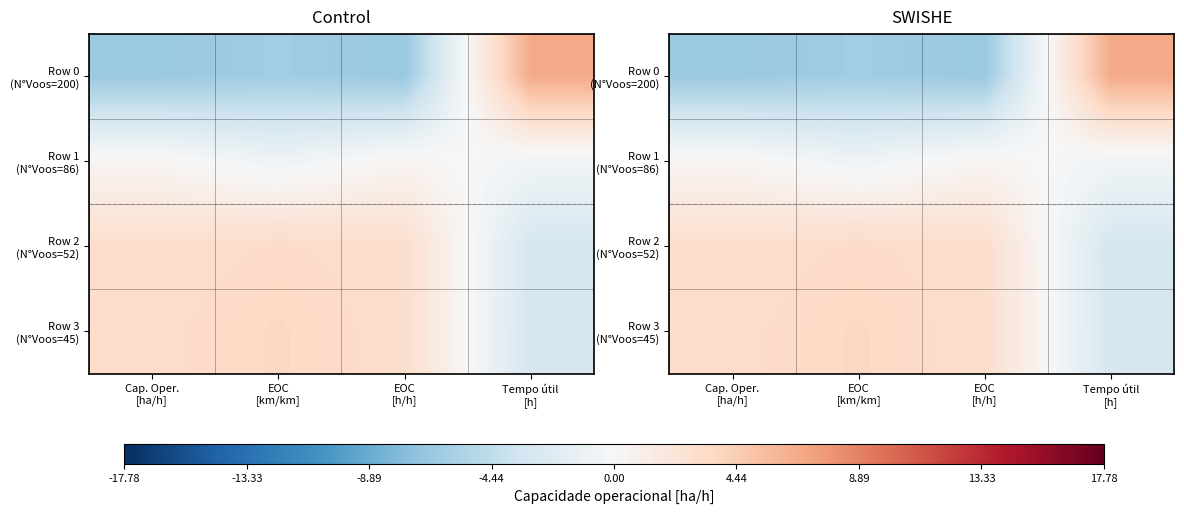

Where is Row 0 (N°Voos=200) nearest to the value 0?

EOC [km/km]